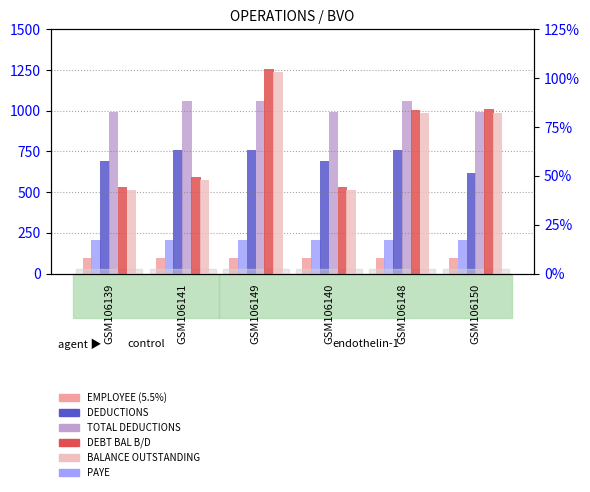

The BALANCE OUTSTANDING series shows 8115.6 at GSM106139. True or false?

False